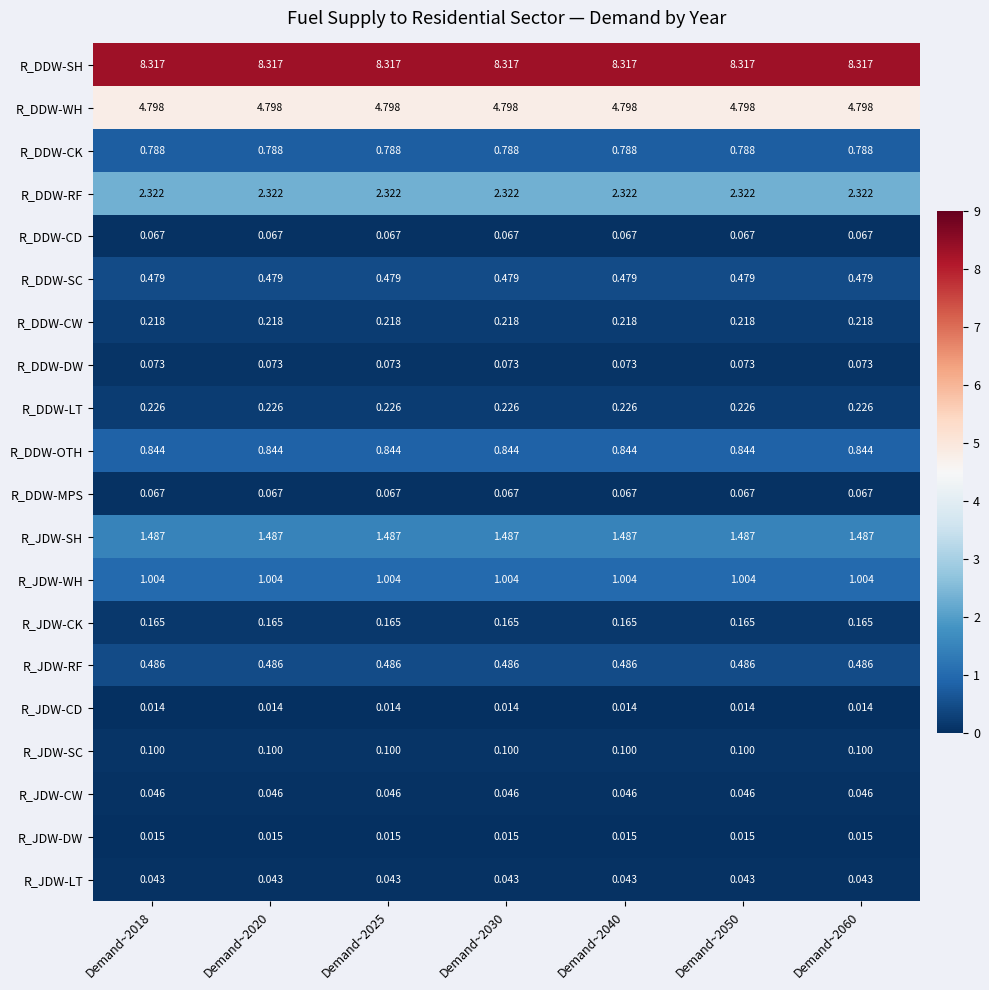

Which series has the largest total across all categories?

R_DDW-SH